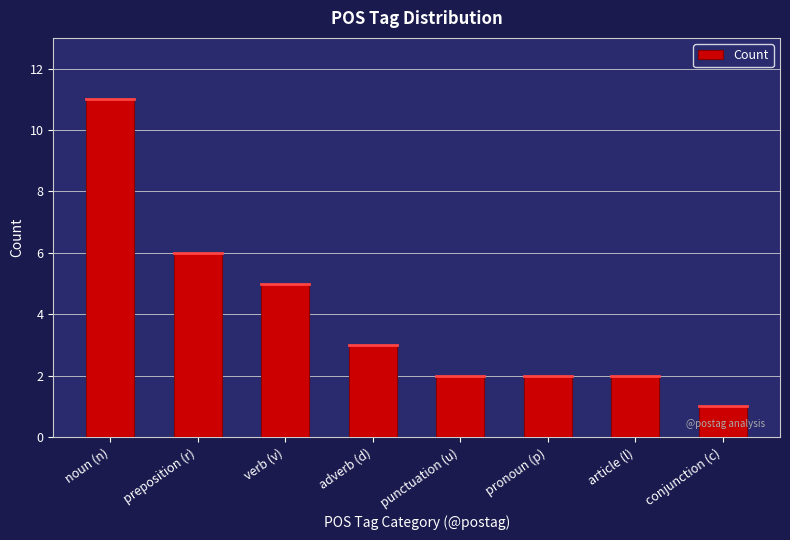

What is the change in value from adverb (d) to conjunction (c)?

-2